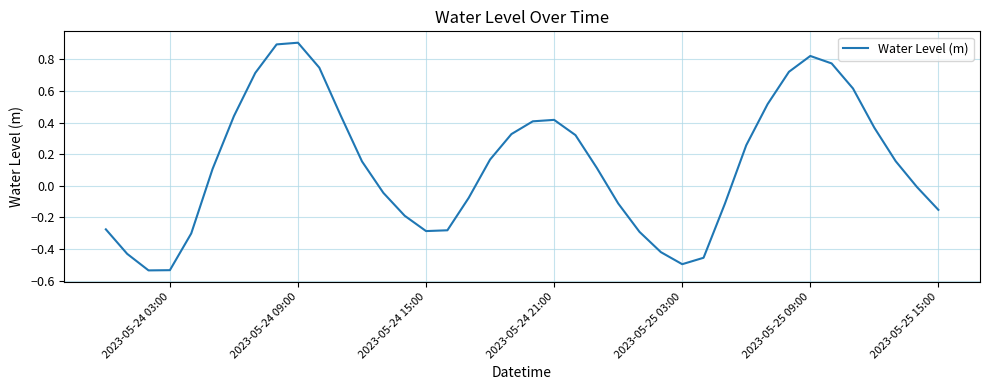

What is the difference between the maximum and minimum values?

1.4